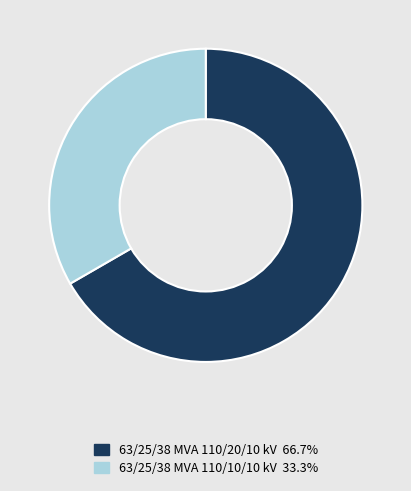

The 63/25/38 MVA 110/10/10 kV slice represents 33% of the pie. True or false?

True